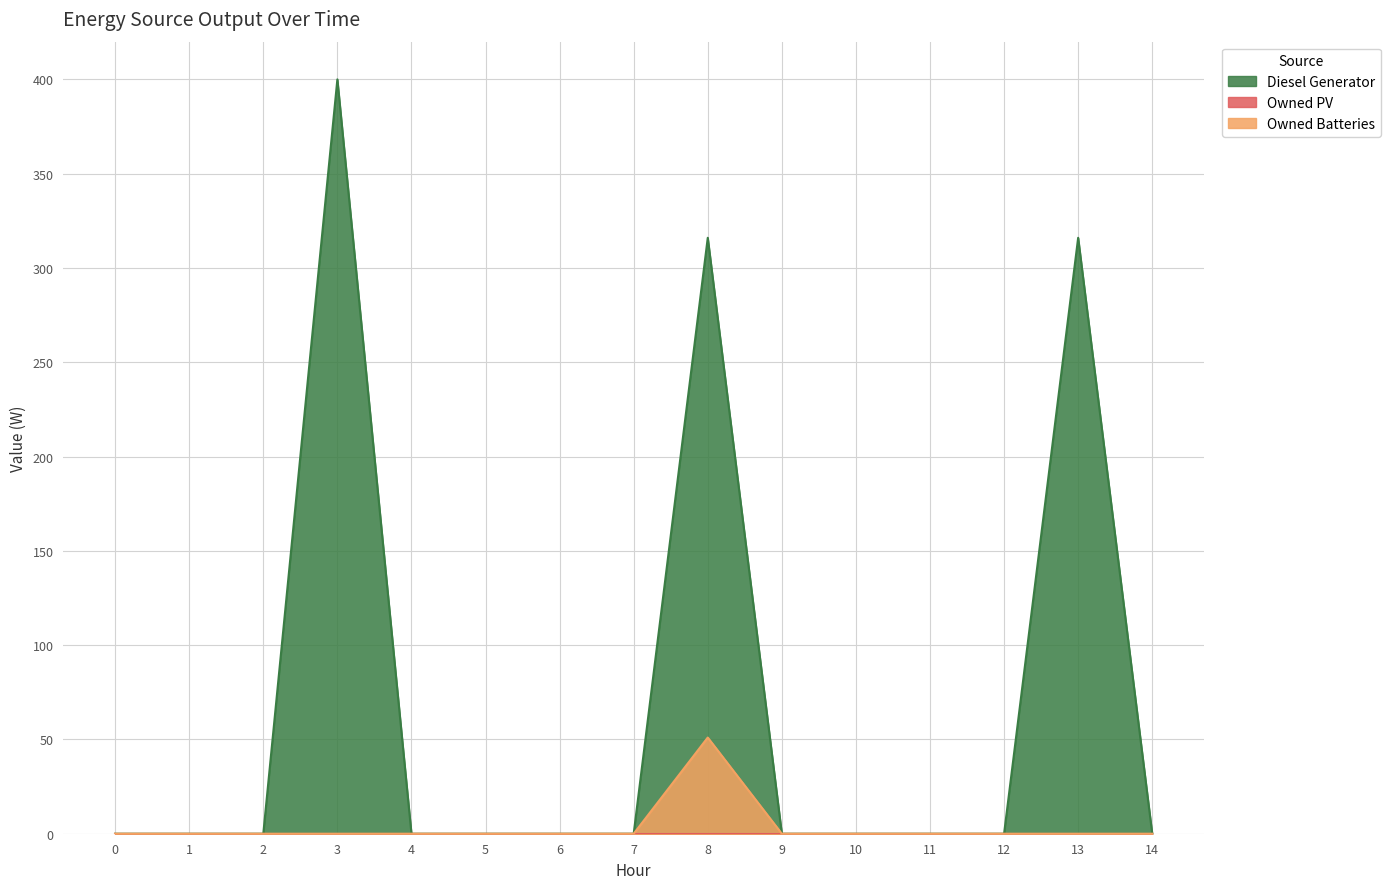

How many values in the Diesel Generator series exceed 0?

3